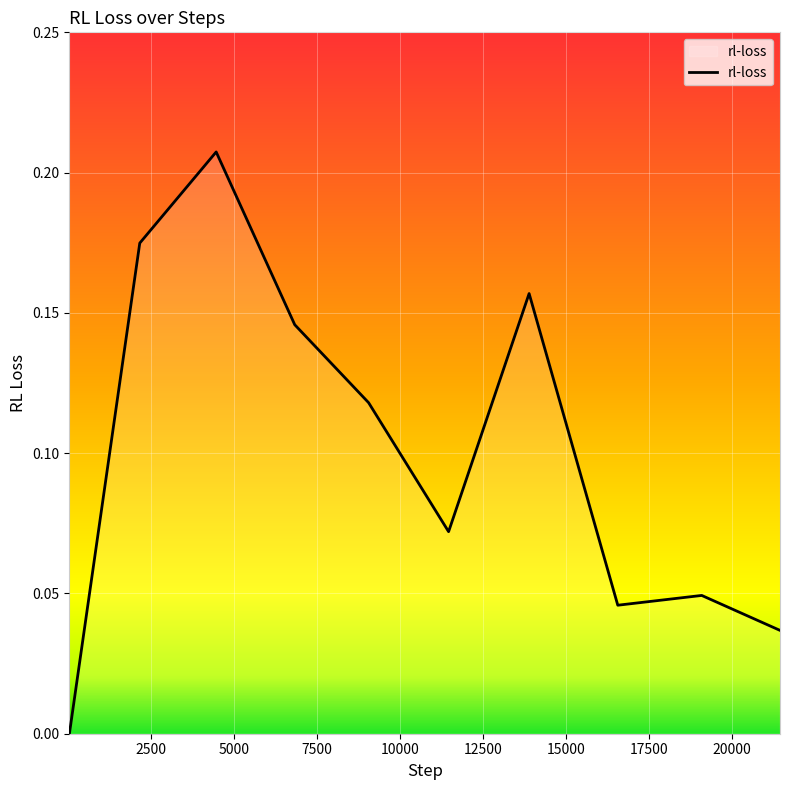

What is the sum of all values?

1.0